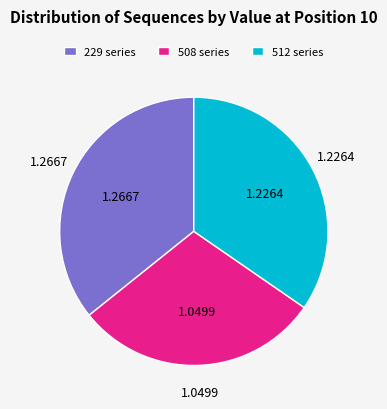

Does 229 series represent more than half of the total?

No